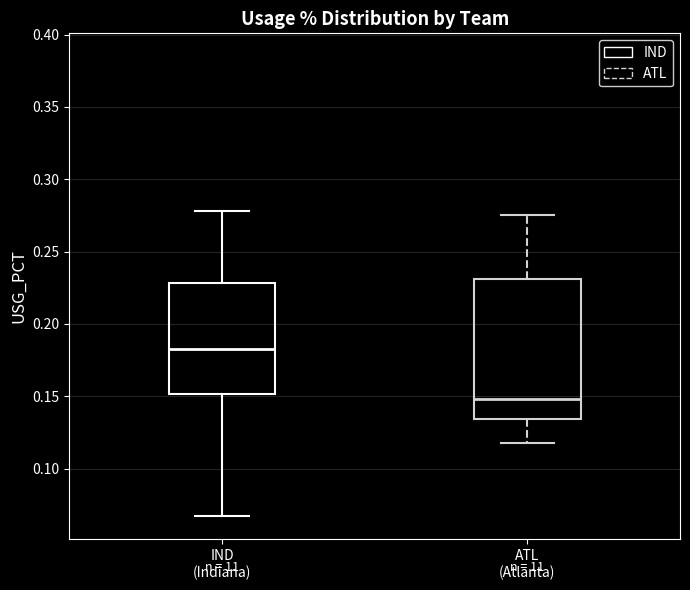

Where does the median line of the box for ATL (Atlanta) sit on the y-axis? The values are not printed on the chart, so give them approximately, as read against the axis.

0.150